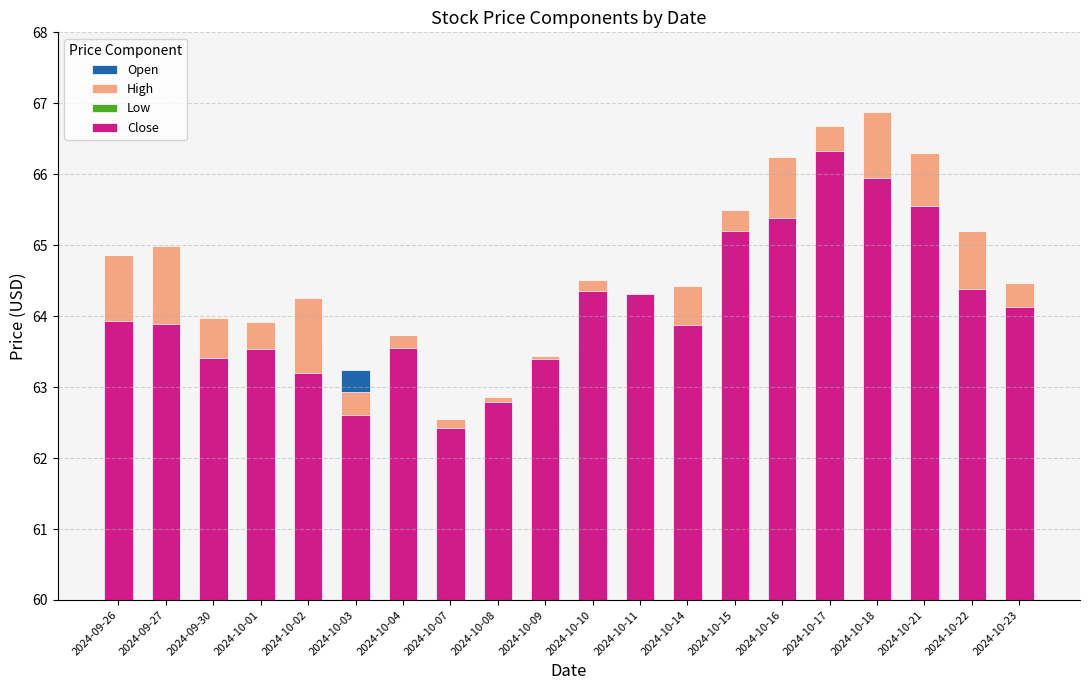

Which has a higher value, 2024-09-30 or 2024-10-15?

2024-10-15